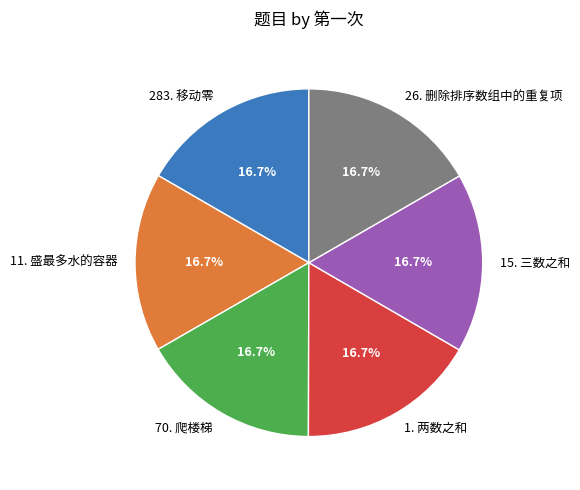

Is 26. 删除排序数组中的重复项 the majority of the pie?

No